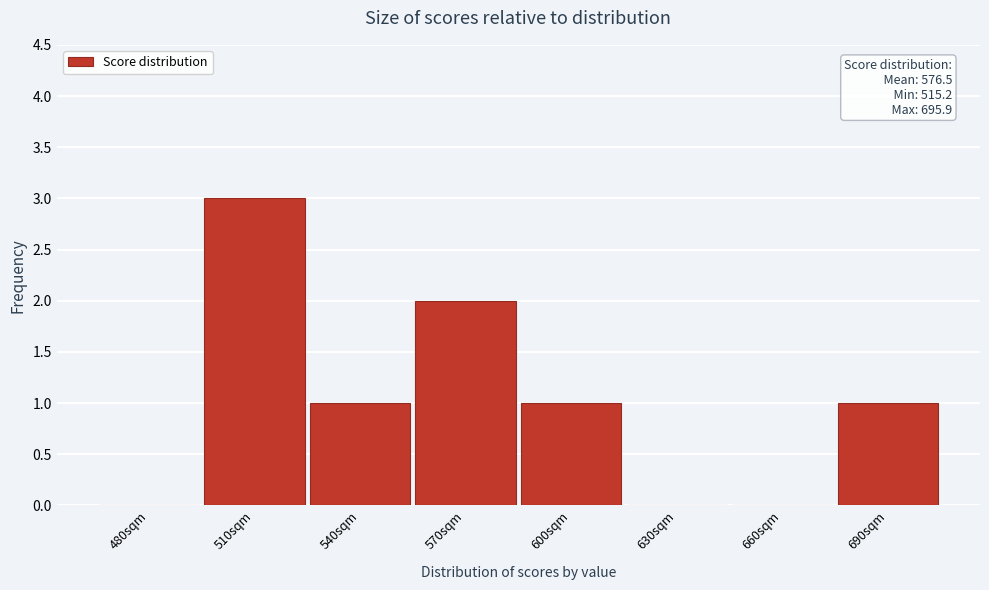

Reading left to right, list all the values displayed in this chart.

480sqm=0	510sqm=3	540sqm=1	570sqm=2	600sqm=1	630sqm=0	660sqm=0	690sqm=1